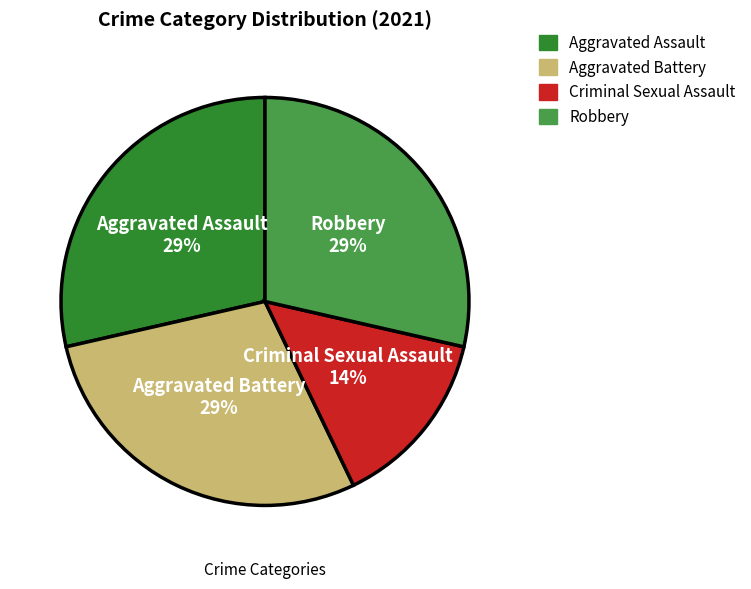

Combined, do Criminal Sexual Assault and Aggravated Assault account for over 50%?

No